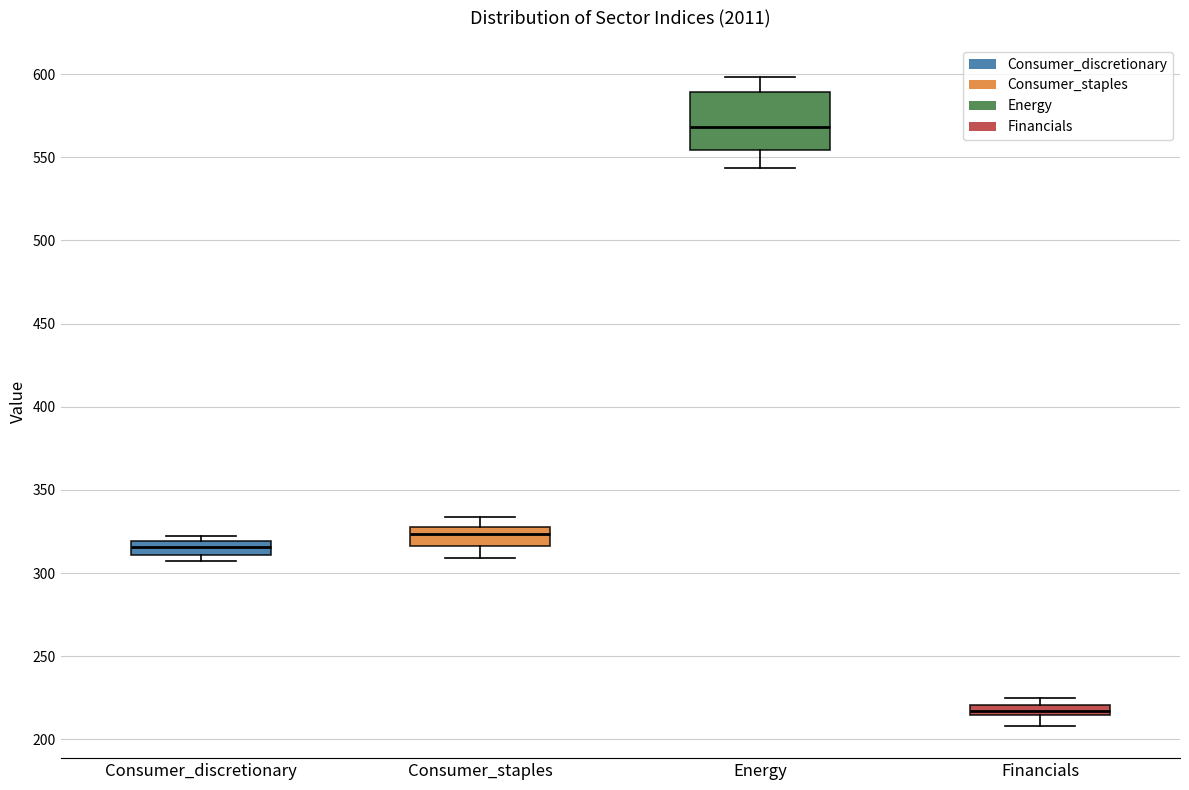

Where is the upper edge of the box for Consumer_discretionary on the y-axis? The values are not printed on the chart, so give them approximately, as read against the axis.

320